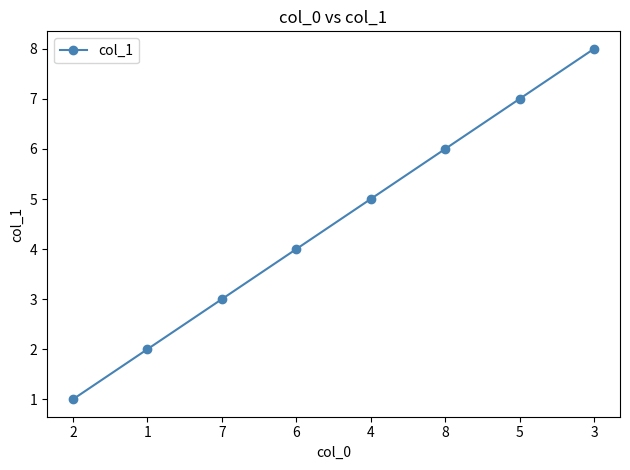

What is the greatest value displayed?

8